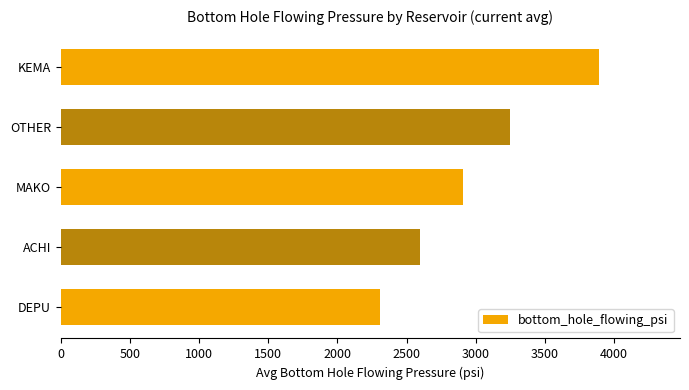

What is the sum of all values?

14945.7